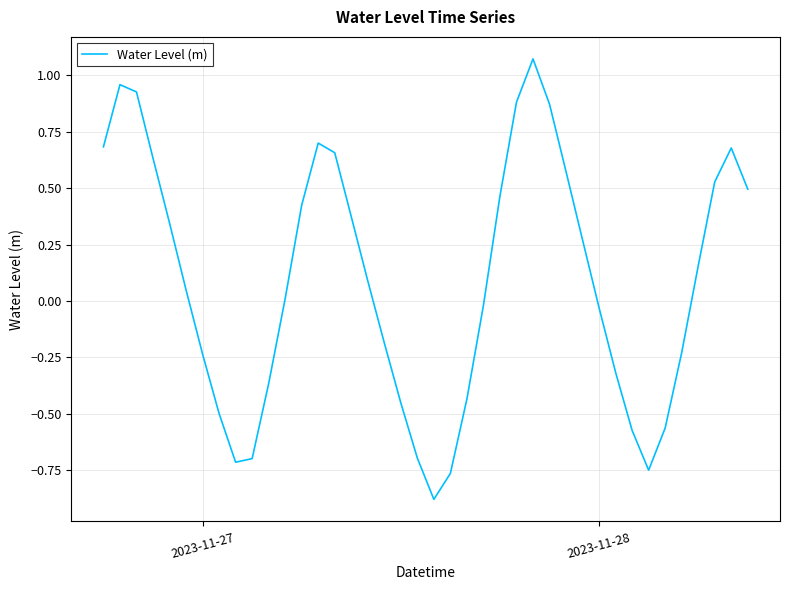

What is the difference between the maximum and minimum values?

2.0